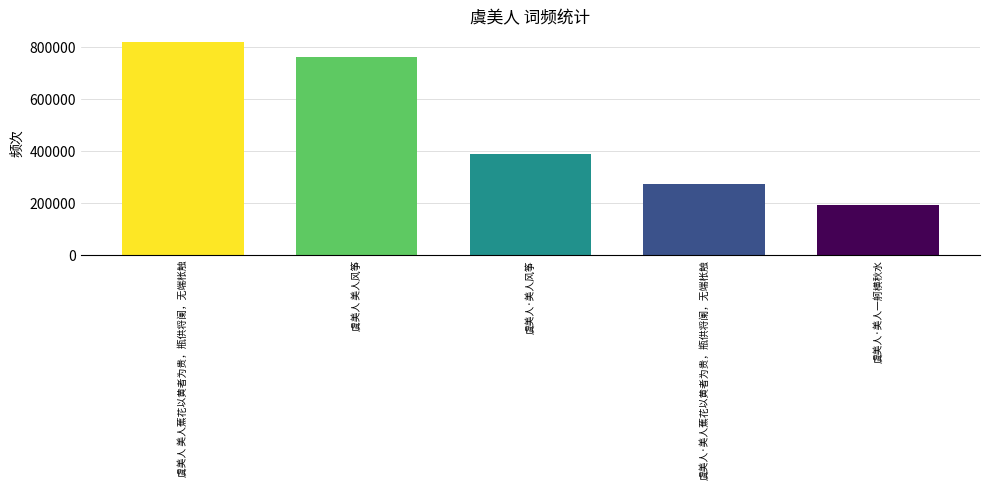

The chart shows a value of 193417 at 虞美人·美人一舸横秋水. True or false?

True